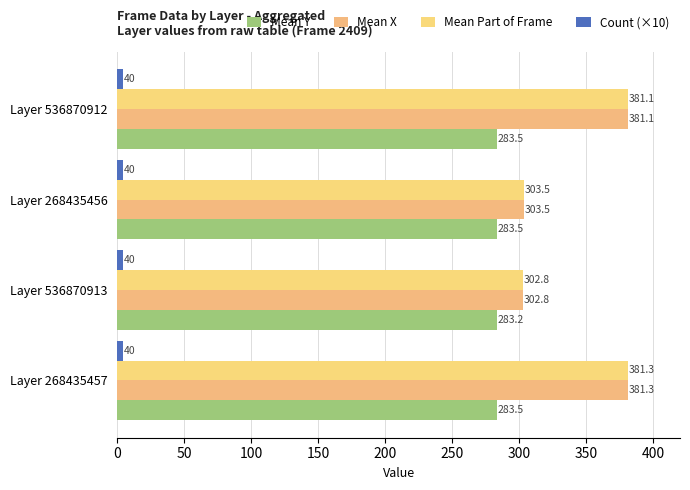

What is the value of the Mean Part of Frame bar at the 2nd from the left?

303.5